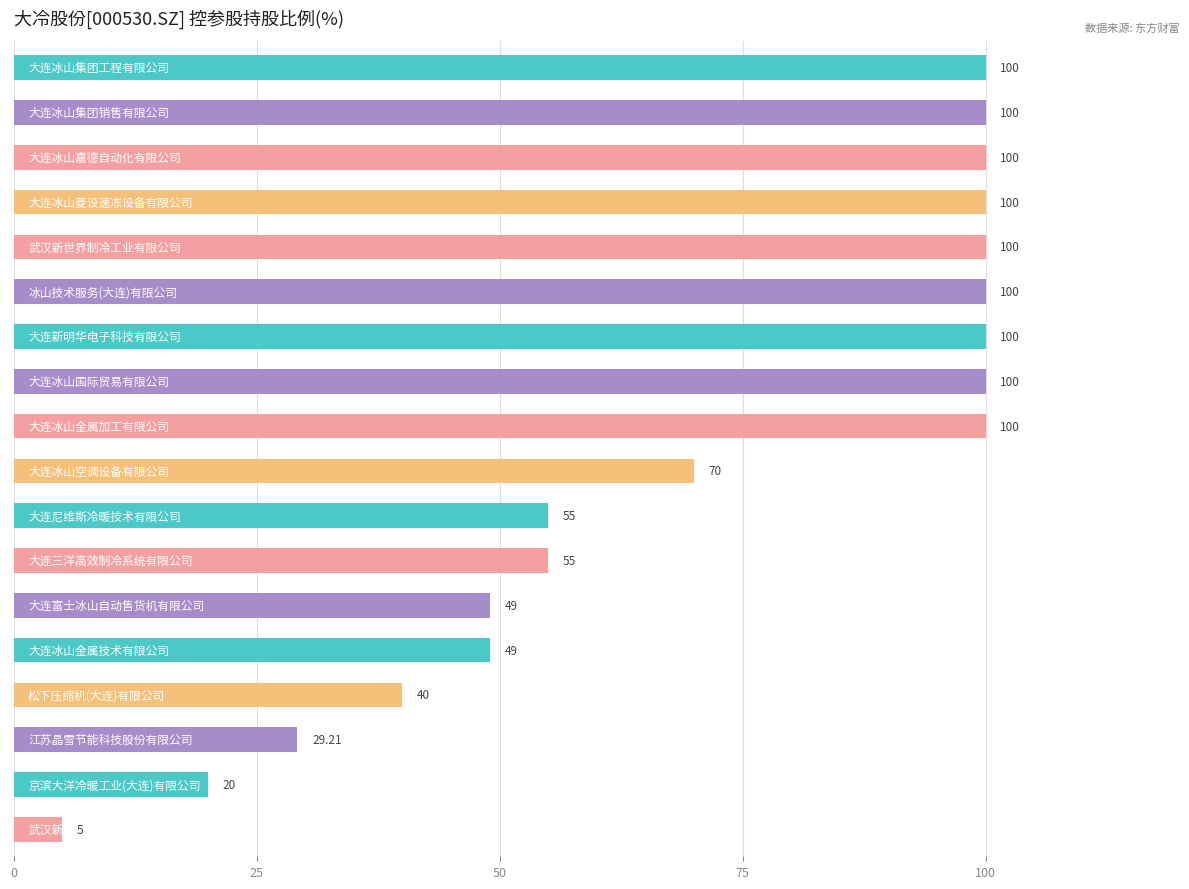

What is the average value?

70.7